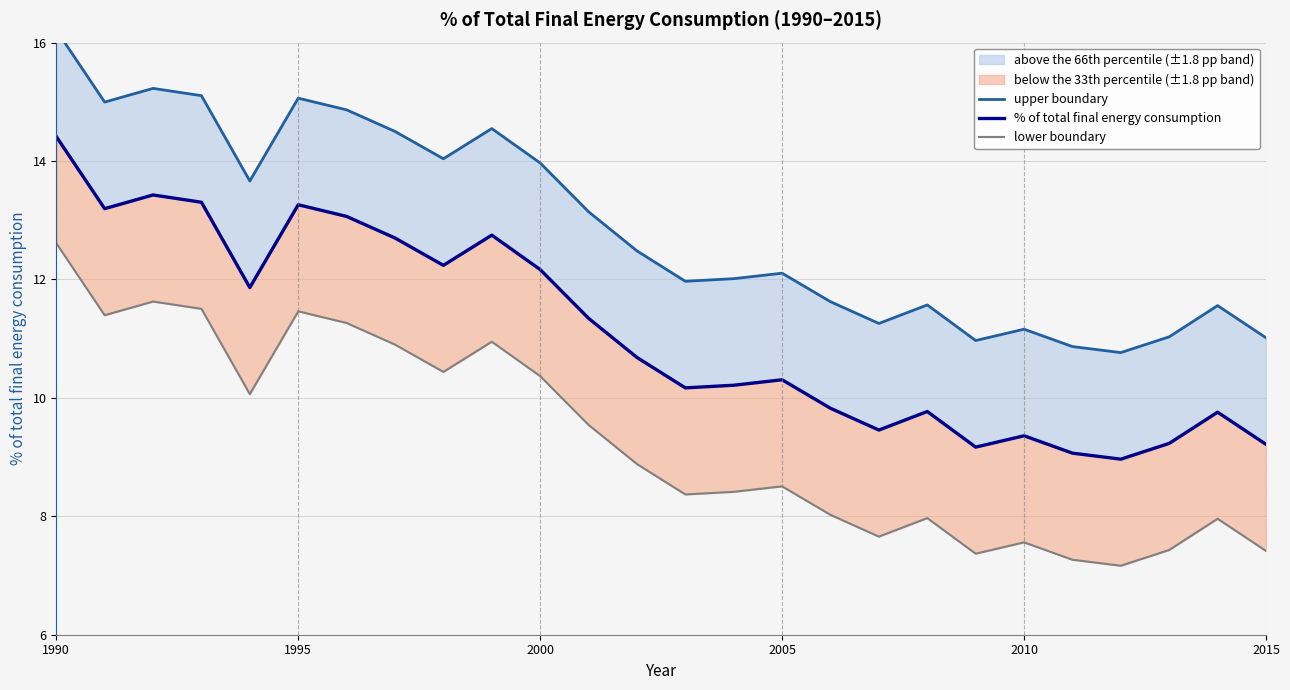

What are all the series names shown in the legend?

upper boundary, % of total final energy consumption, lower boundary